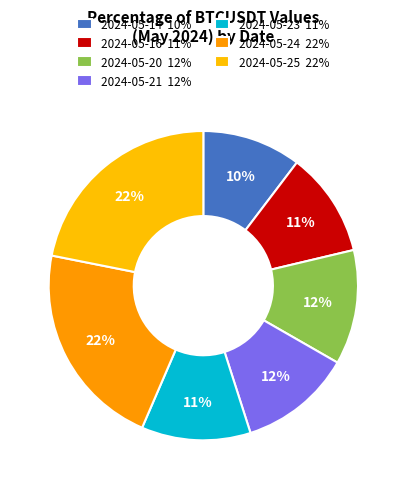

Is the sum of 2024-05-16 and 2024-05-14 greater than half?

No